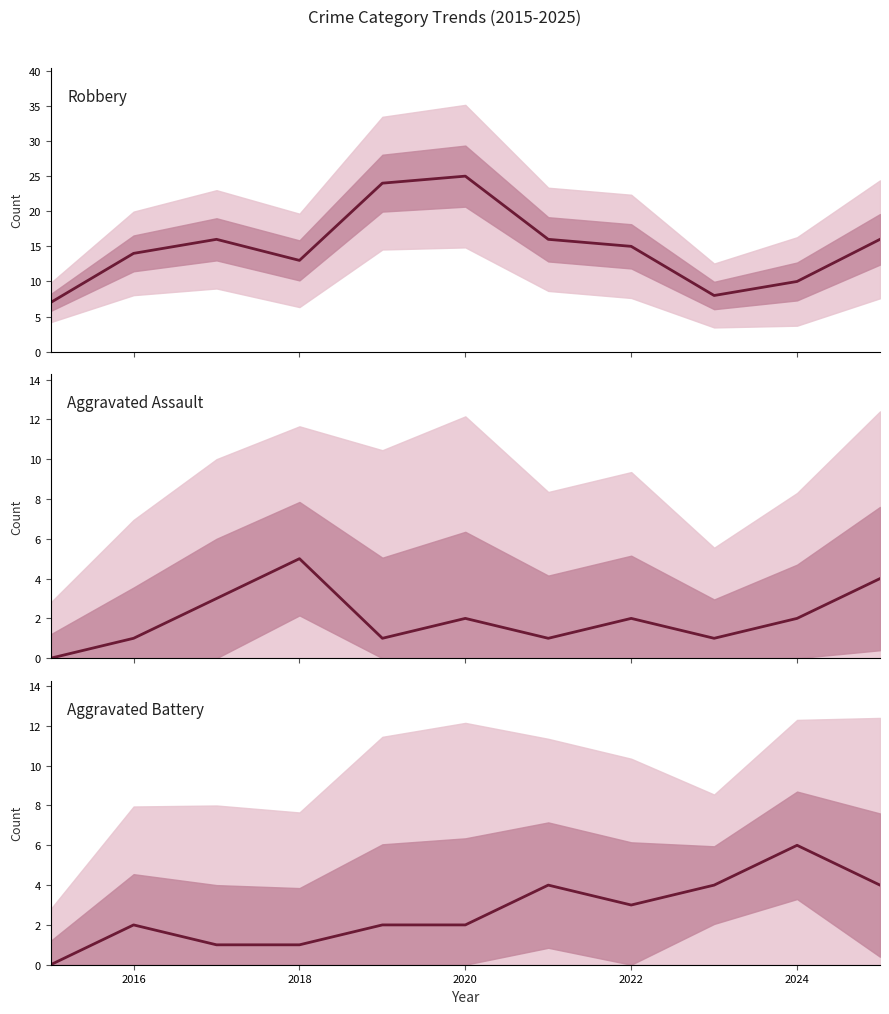

What is the value of the Robbery point at the 8th from the left?

15